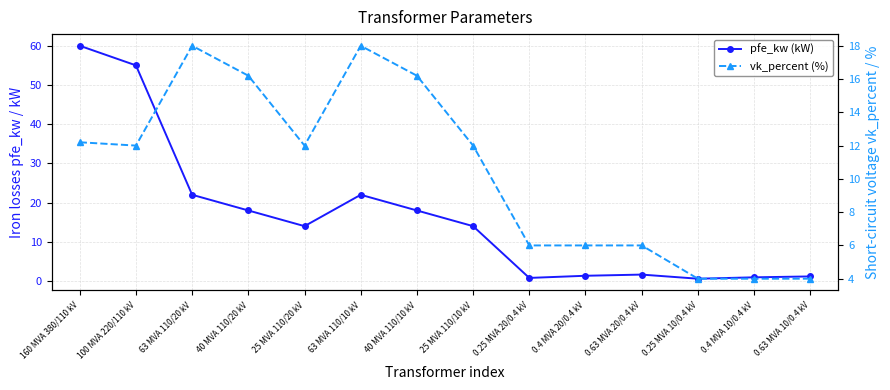

Which has a higher value, 0.4 MVA 20/0.4 kV or 0.25 MVA 10/0.4 kV?

0.4 MVA 20/0.4 kV